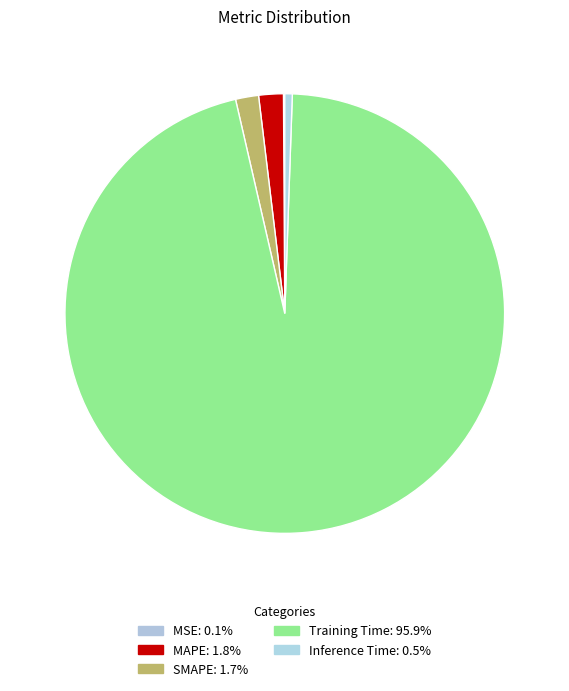

Which category has the biggest portion of the pie?

Training Time